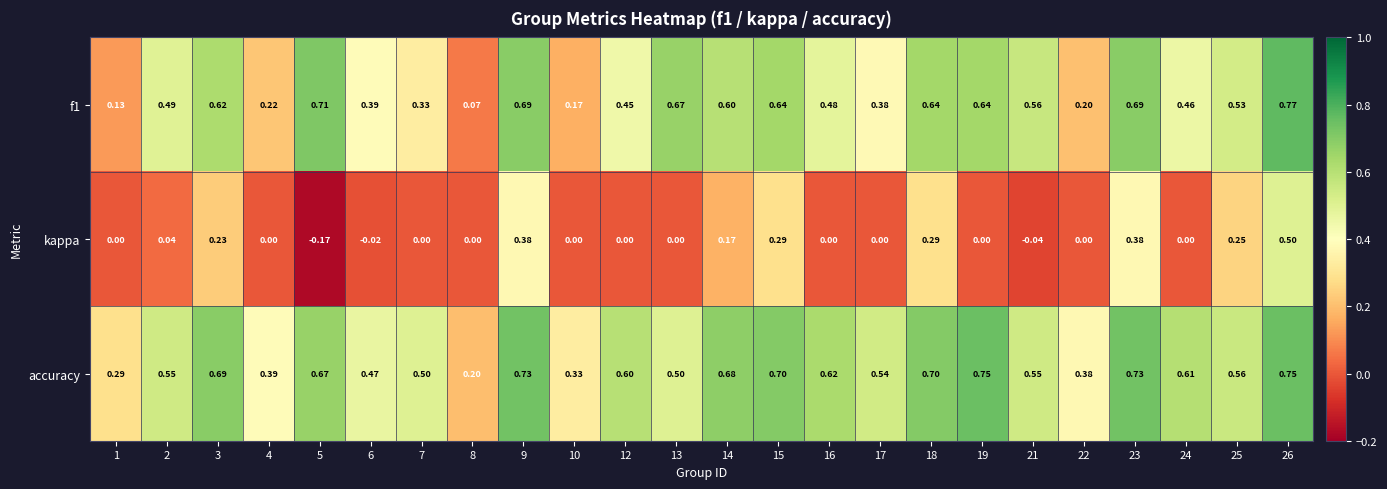

Which series changed the most between 2 and 12?

accuracy